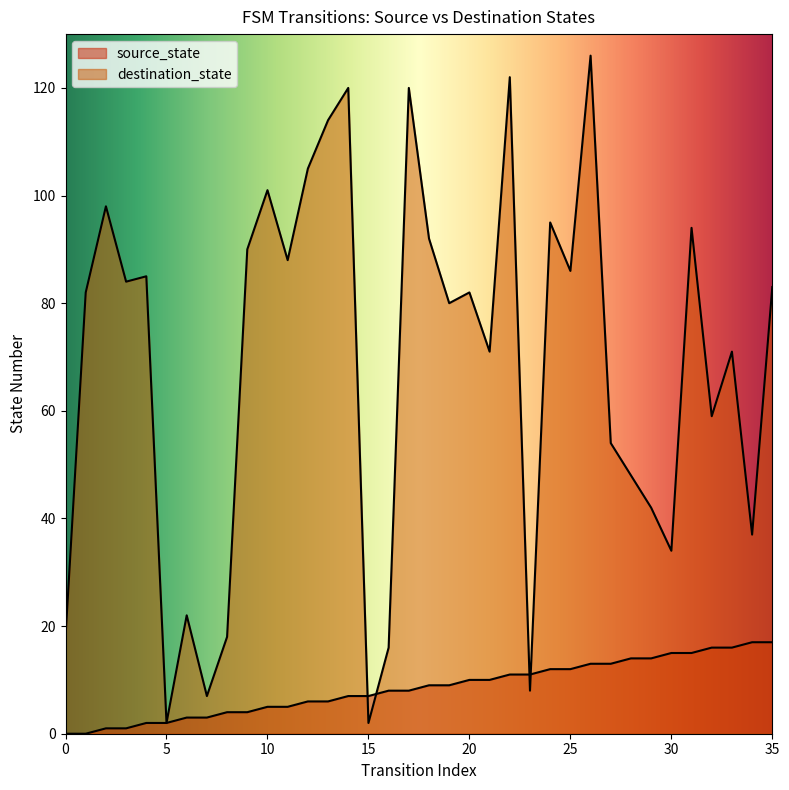

True or false: source_state has more than 2 interior local peaks.

False